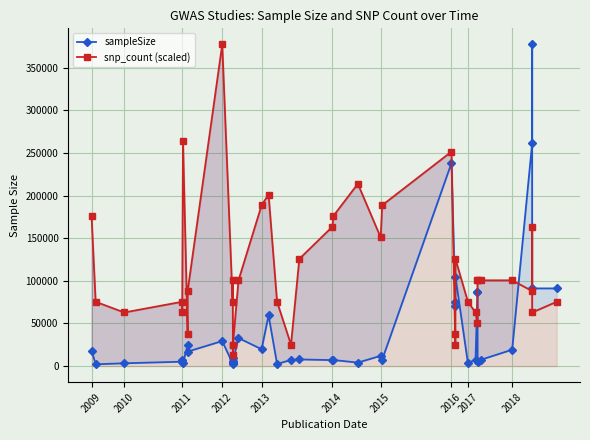

What is the lowest value of the sampleSize series?

2134.0